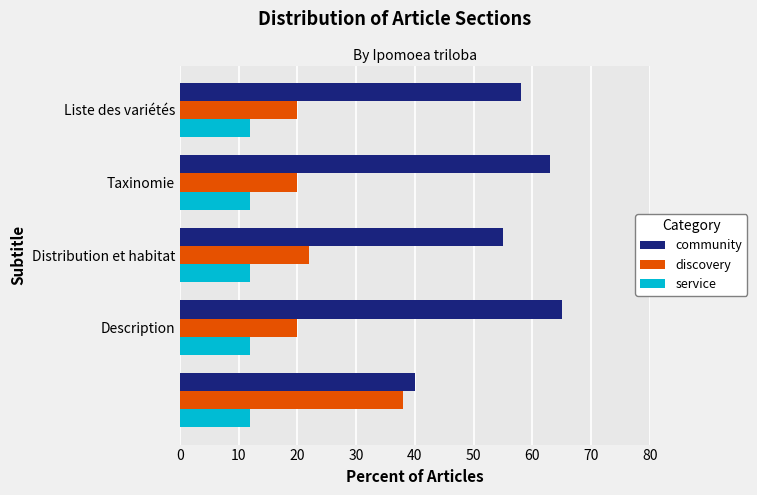

Which series has the largest total across all categories?

community